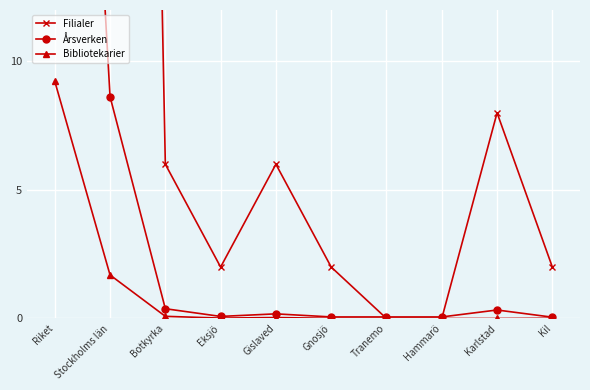

At how many categories does at least one series exceed 87?

2